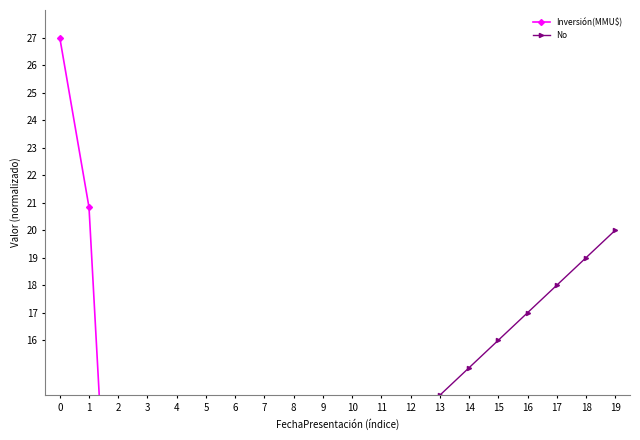

Is the value of No at 5 greater than the value of Inversión(MMU$) at 0?

No